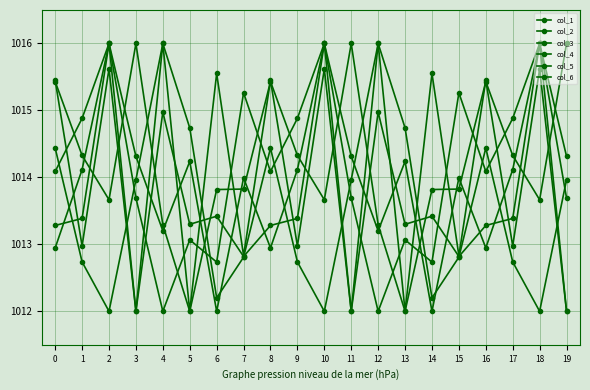

Read the col_2 value at 19.

1013.7